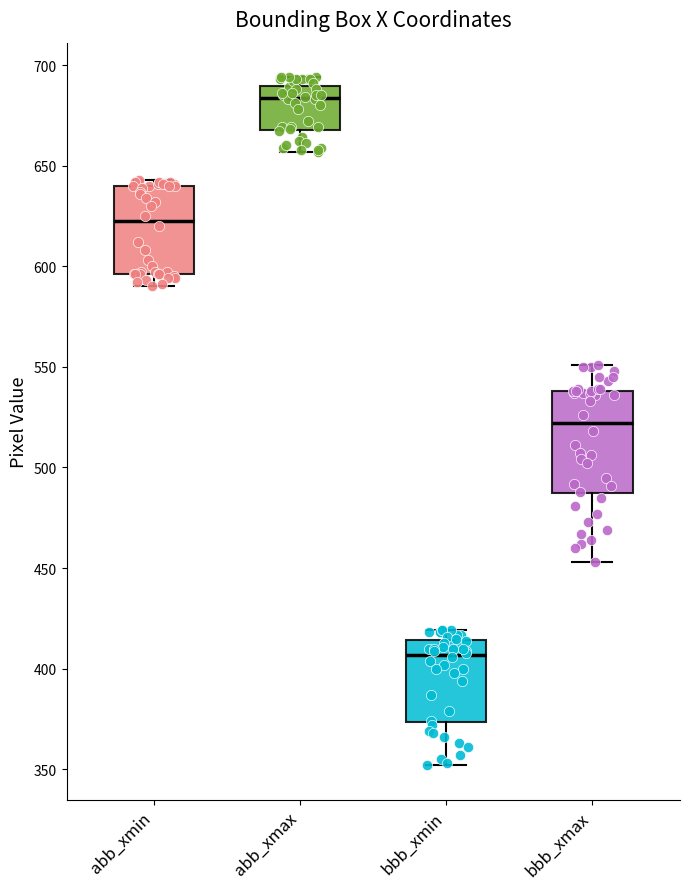

Where is the upper edge of the box for abb_xmax on the y-axis? The values are not printed on the chart, so give them approximately, as read against the axis.

690